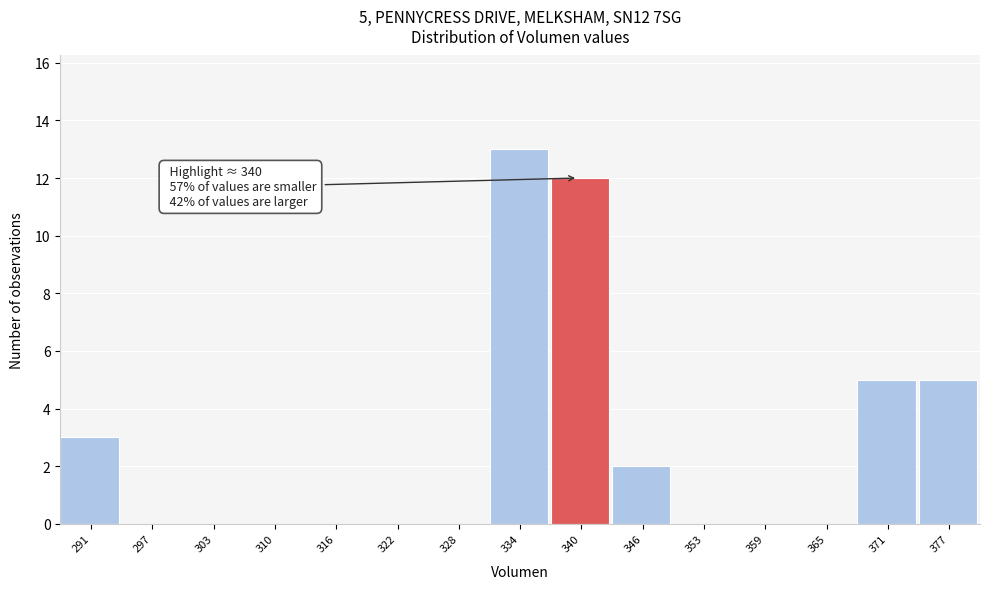

Which range on the x-axis has the tallest bar?

331 to 337